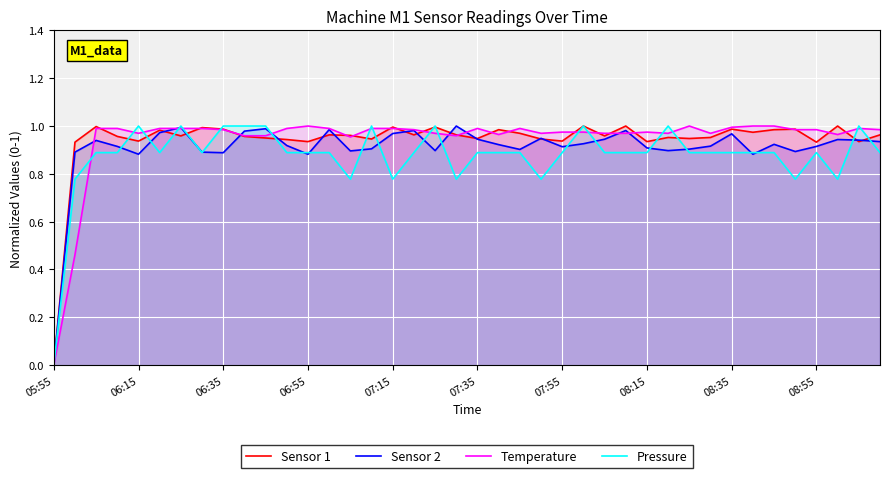

Which series has the largest range (max minus min)?

Sensor 1